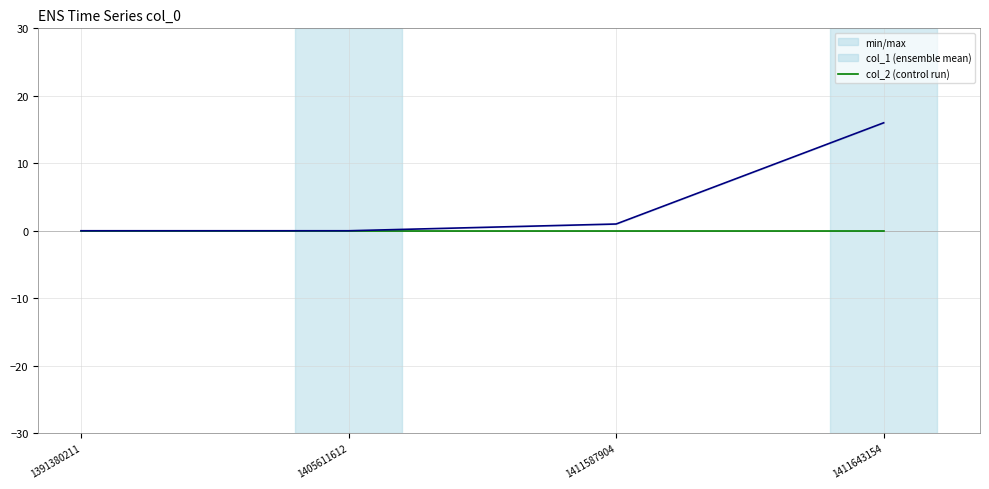

At which category is the sum across all series the highest?

1411643154